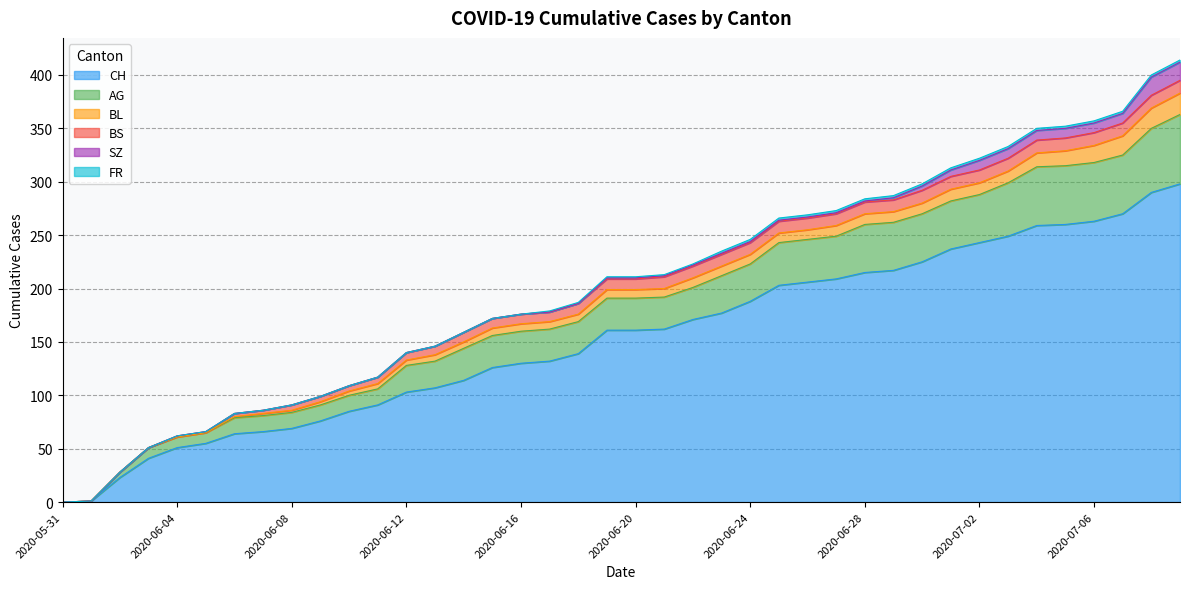

The SZ series shows 0 at 2020-06-14. True or false?

True